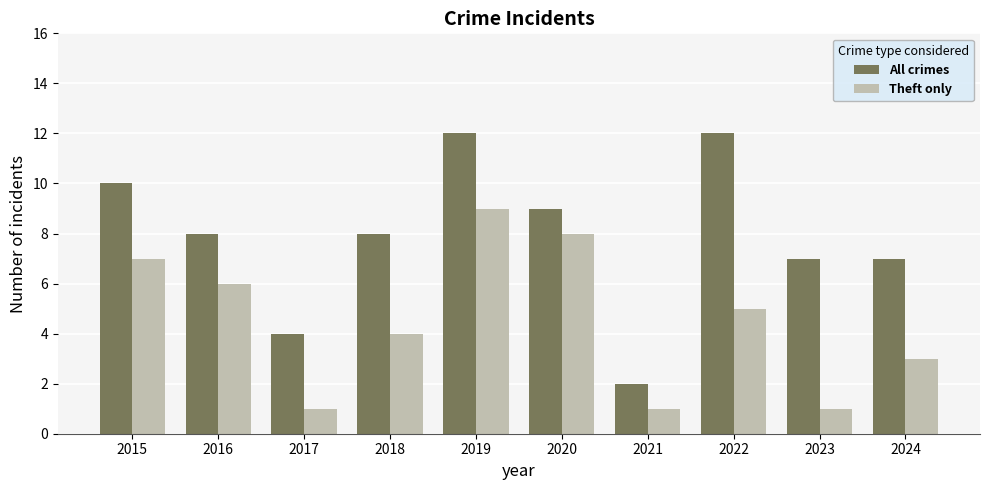

Is it true that Theft only equals 9 at 2019?

True